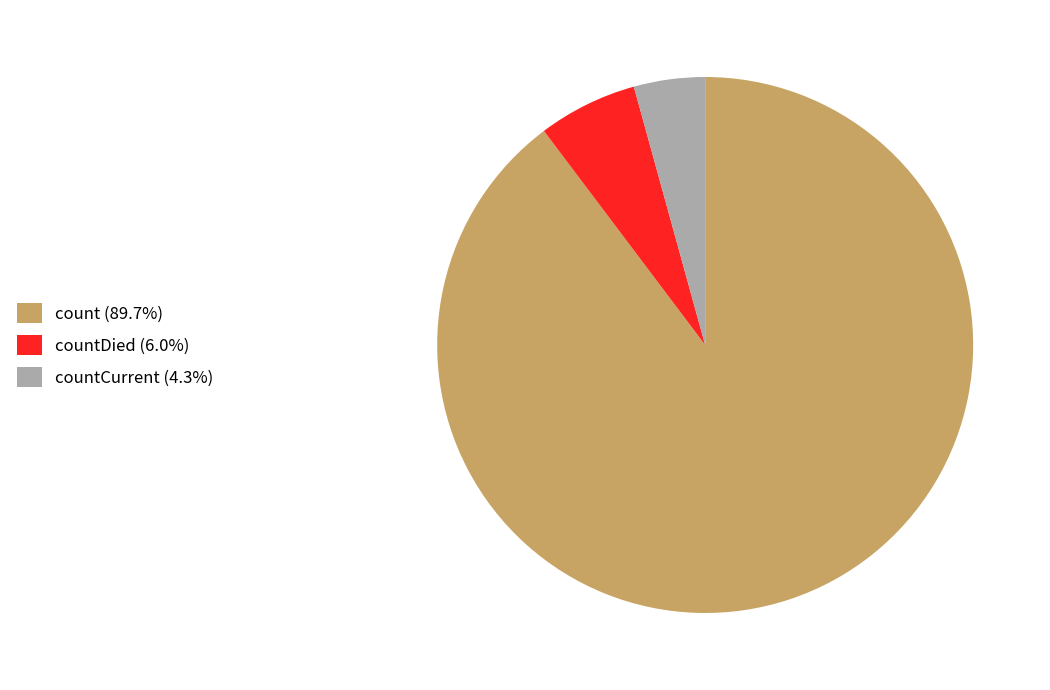

What is the ratio of the value at count (89.7%) to the value at countCurrent (4.3%)?

20.9